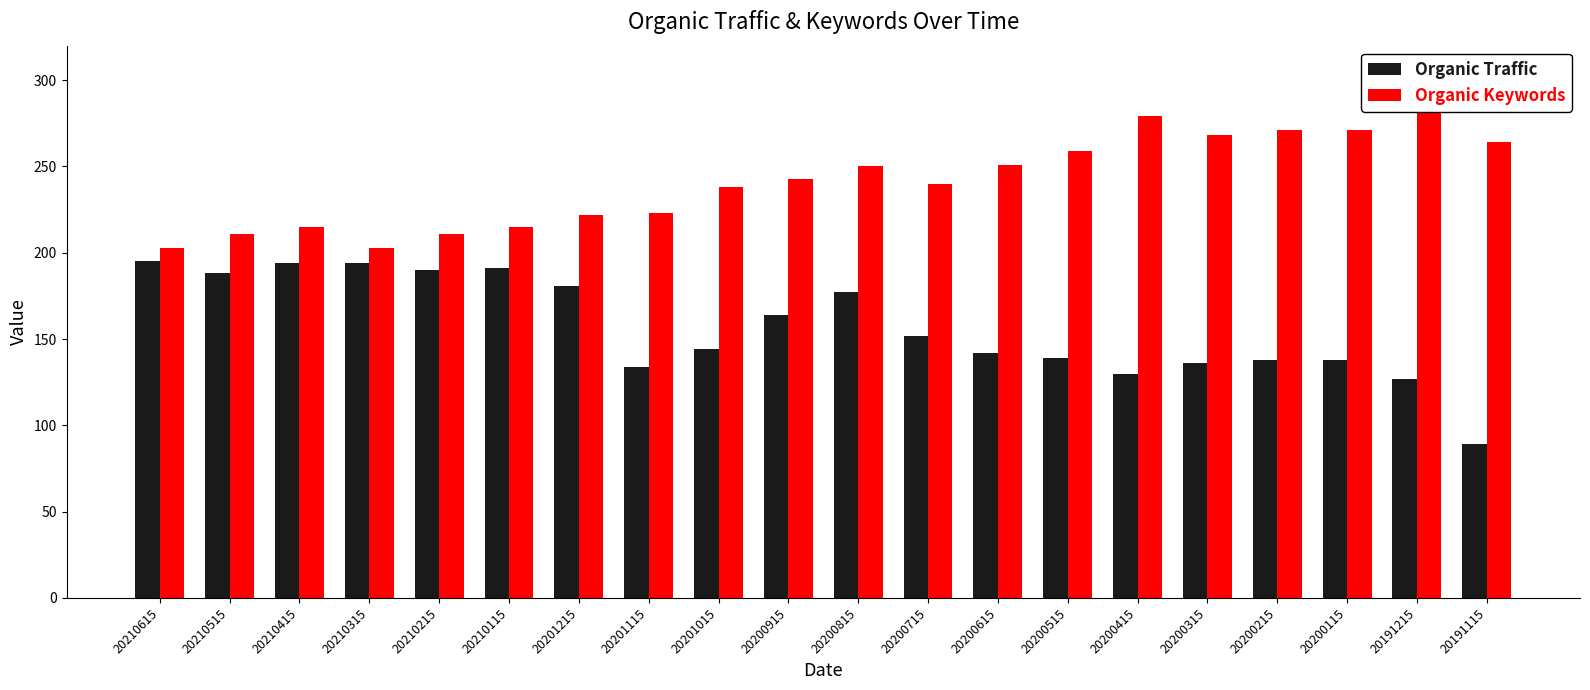

Rank the series by their average value, from lowest to highest.

Organic Traffic, Organic Keywords